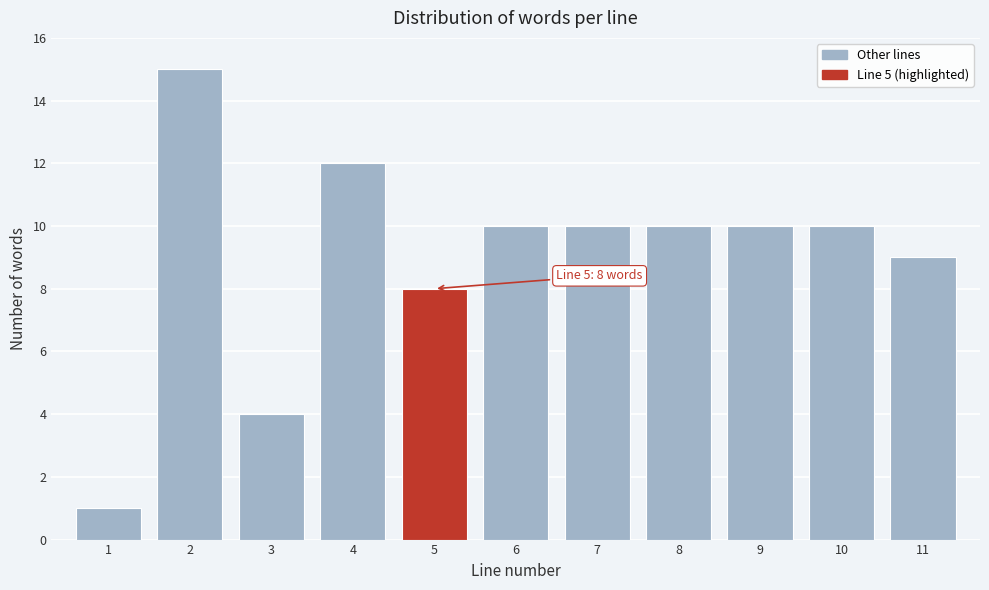

Reading left to right, extract all data points from this chart.

1	15	4	12	8	10	10	10	10	10	9